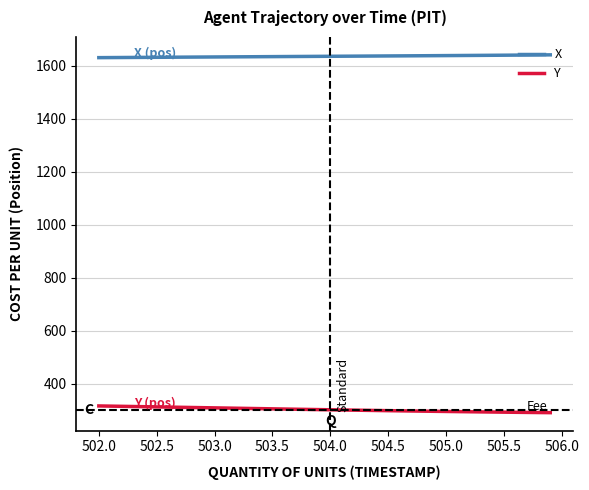

What is the minimum value shown in the chart?

290.5